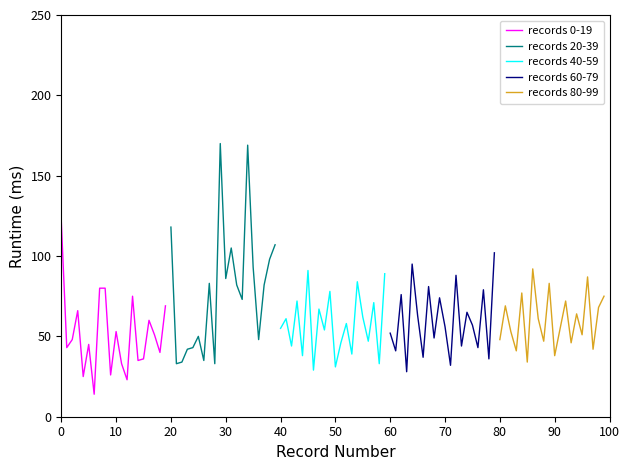

What is the minimum value shown in the chart?

14